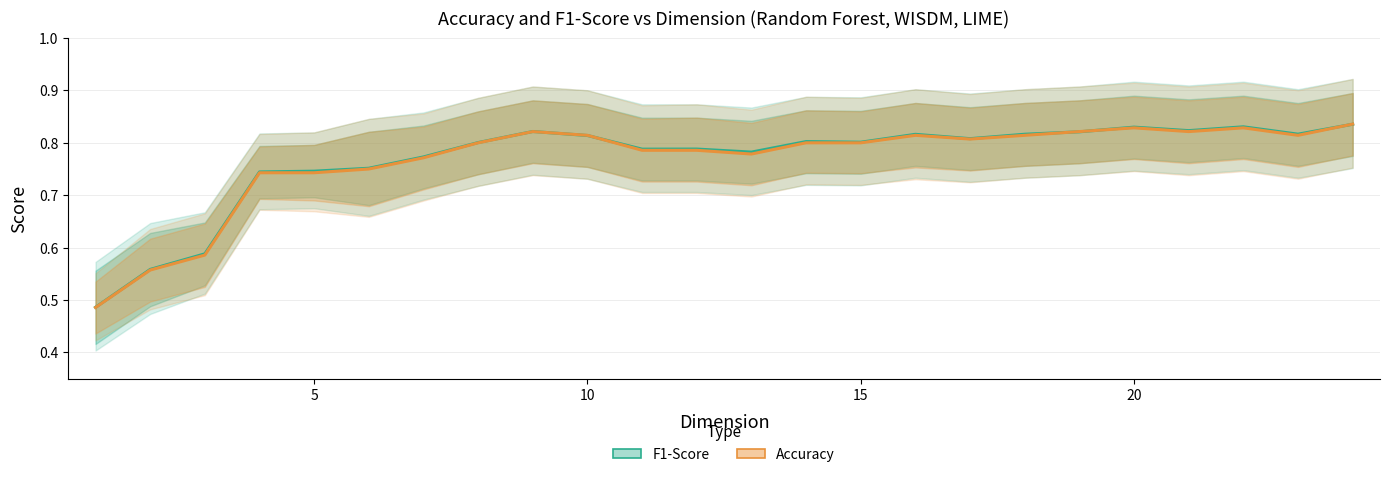

Read the Accuracy value at 15.

0.8